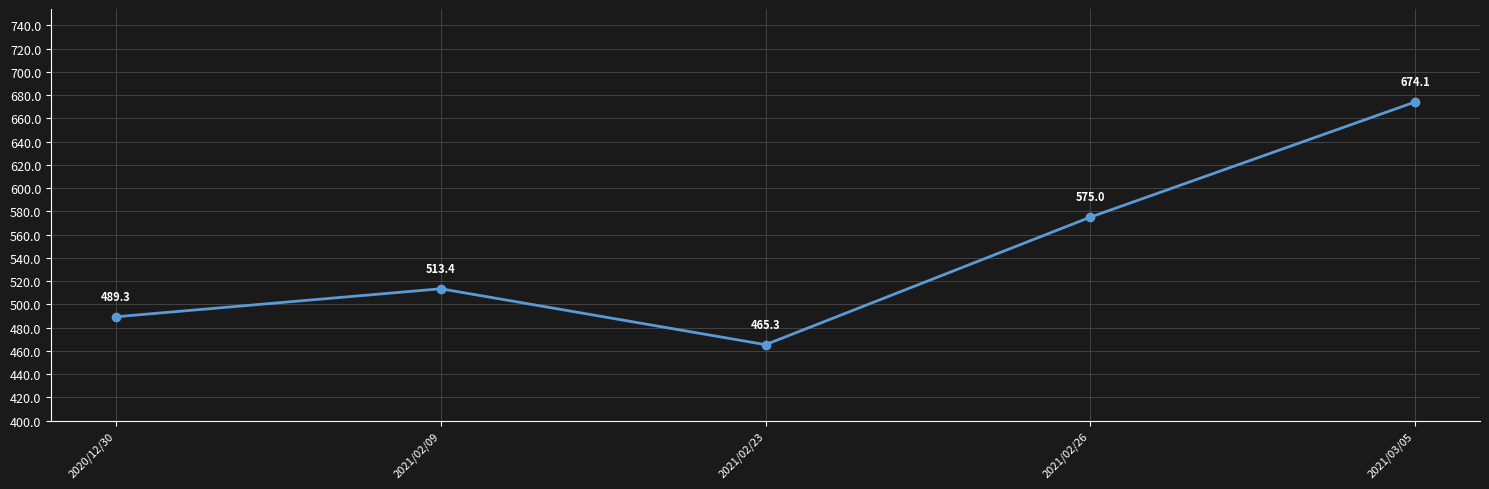

Which category has the lowest value across all series?

2021/02/23